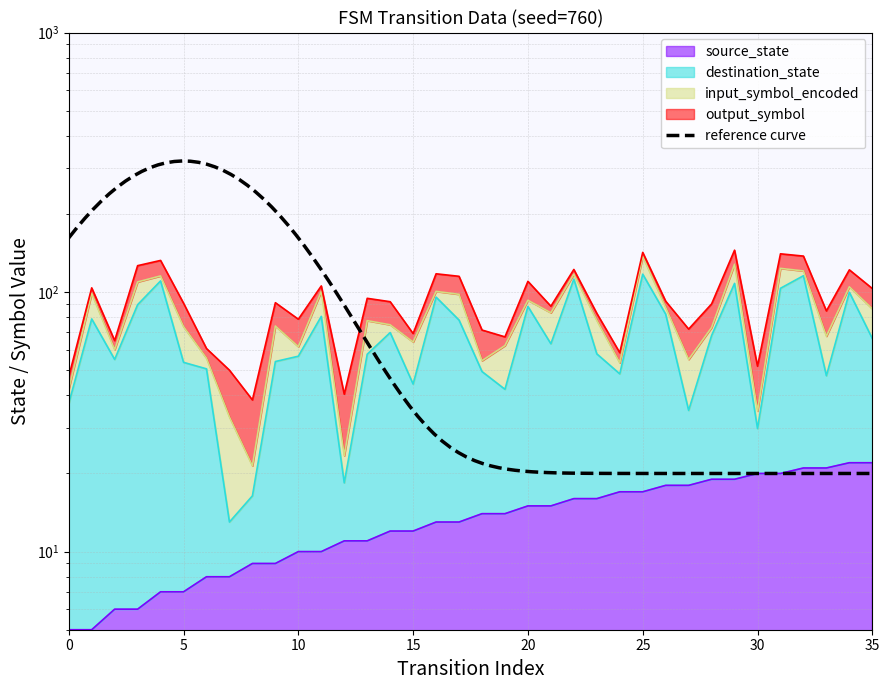

Which series changed the most between 21 and 29?

destination_state